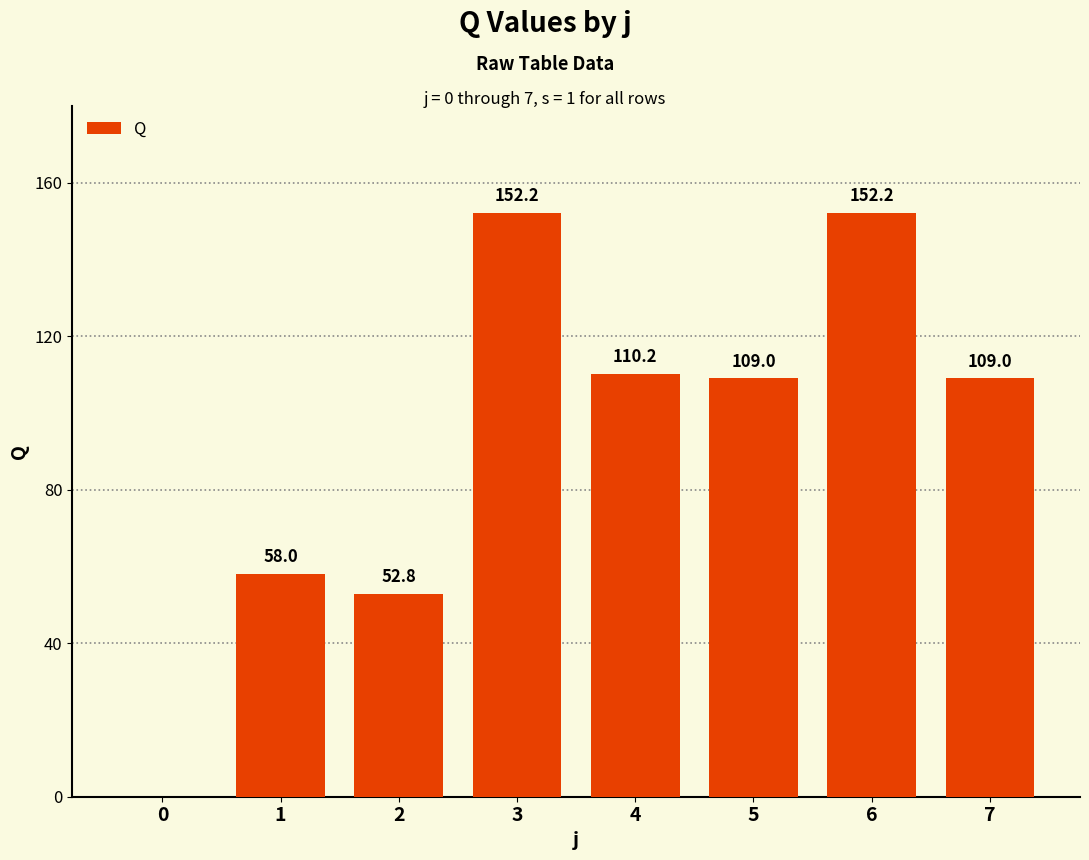

Are the bars grouped side by side (vs. stacked)?

No